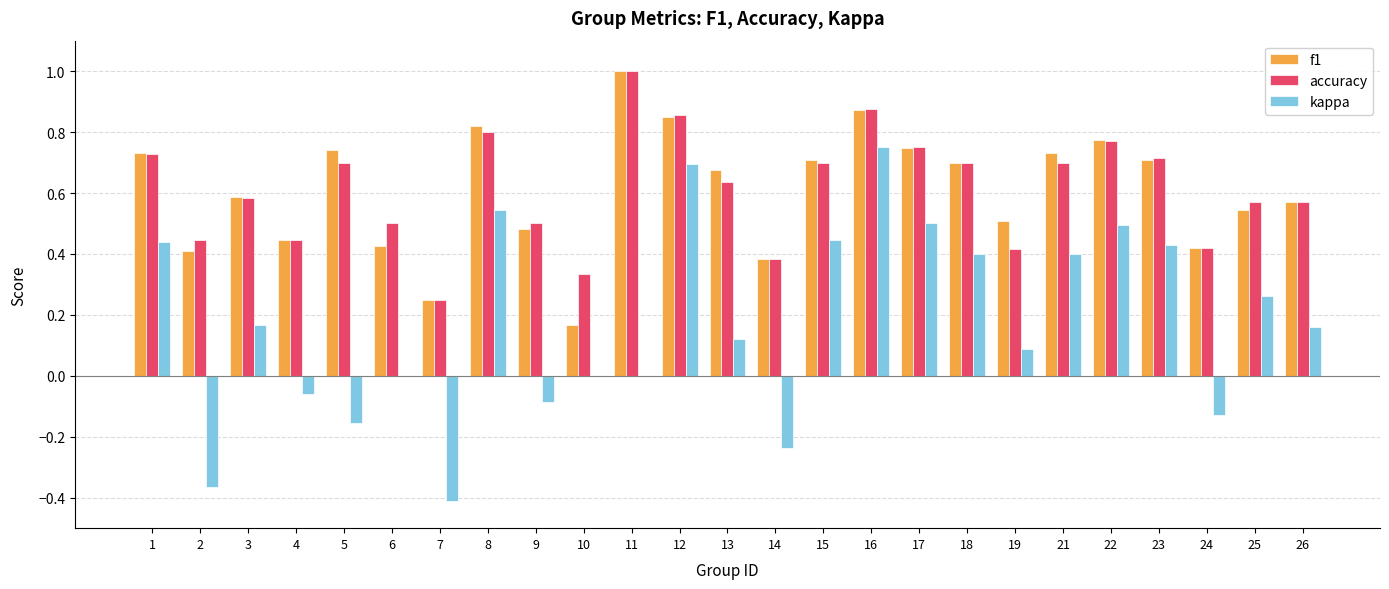

What is the sum of all accuracy values?

15.3